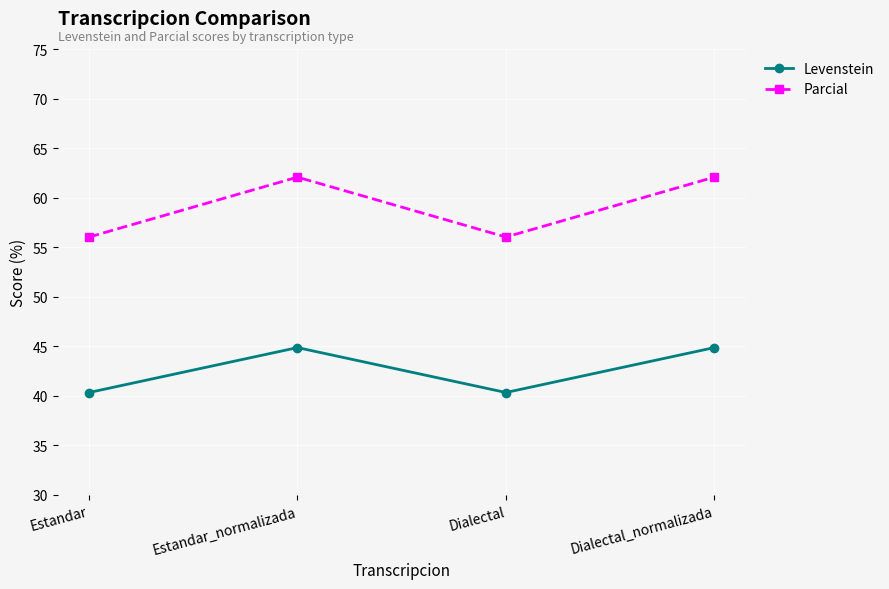

What is the smallest value displayed?

40.3